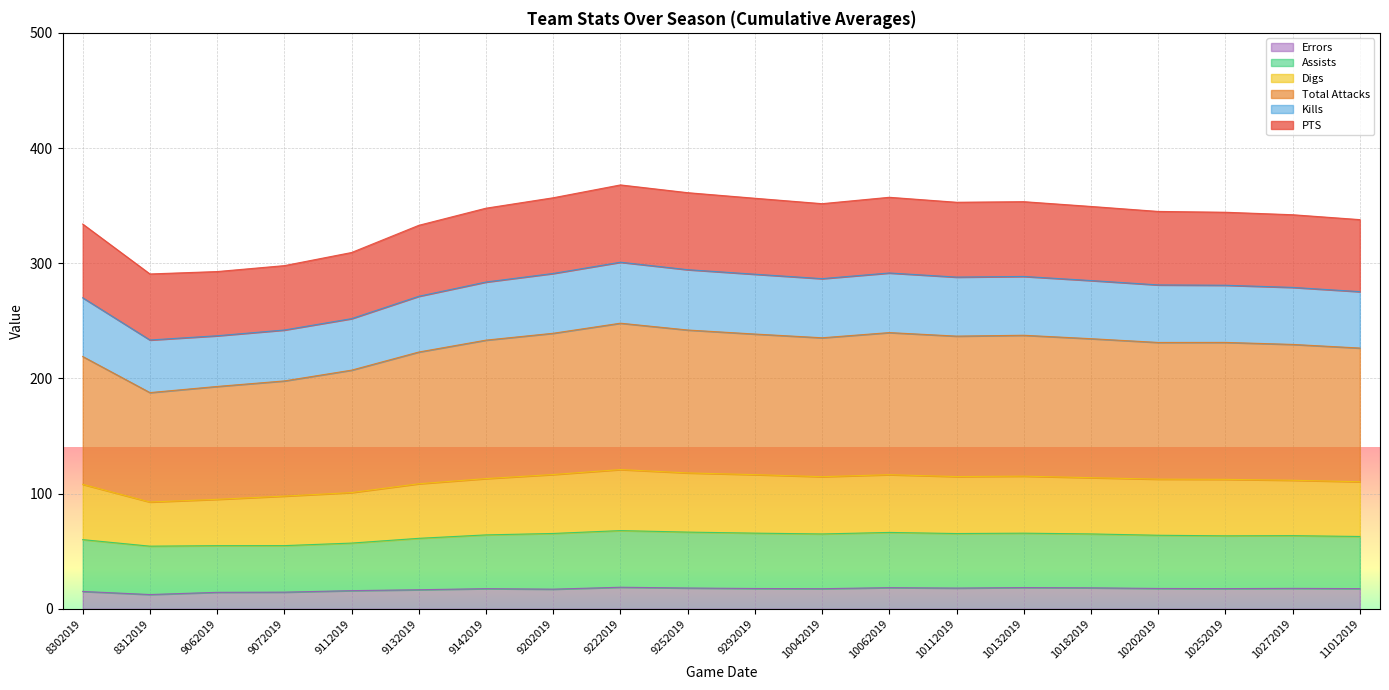

How many data points in Total Attacks are less than 233?

10